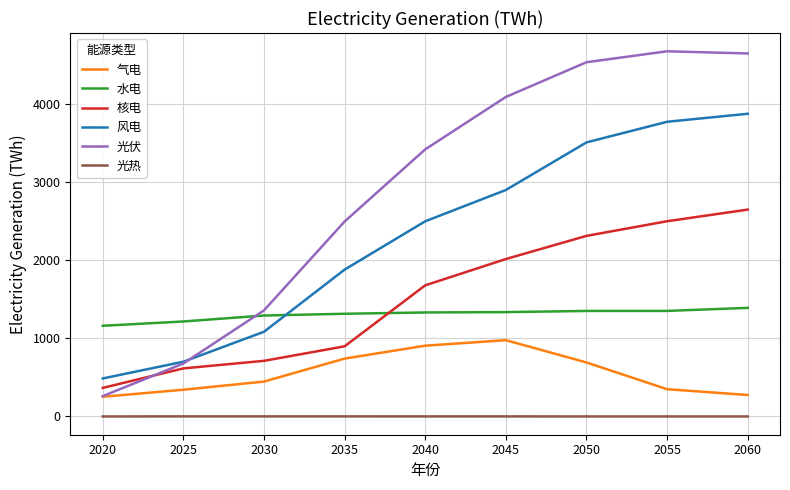

What is the approximate value of 气电 at 2040?

907.0